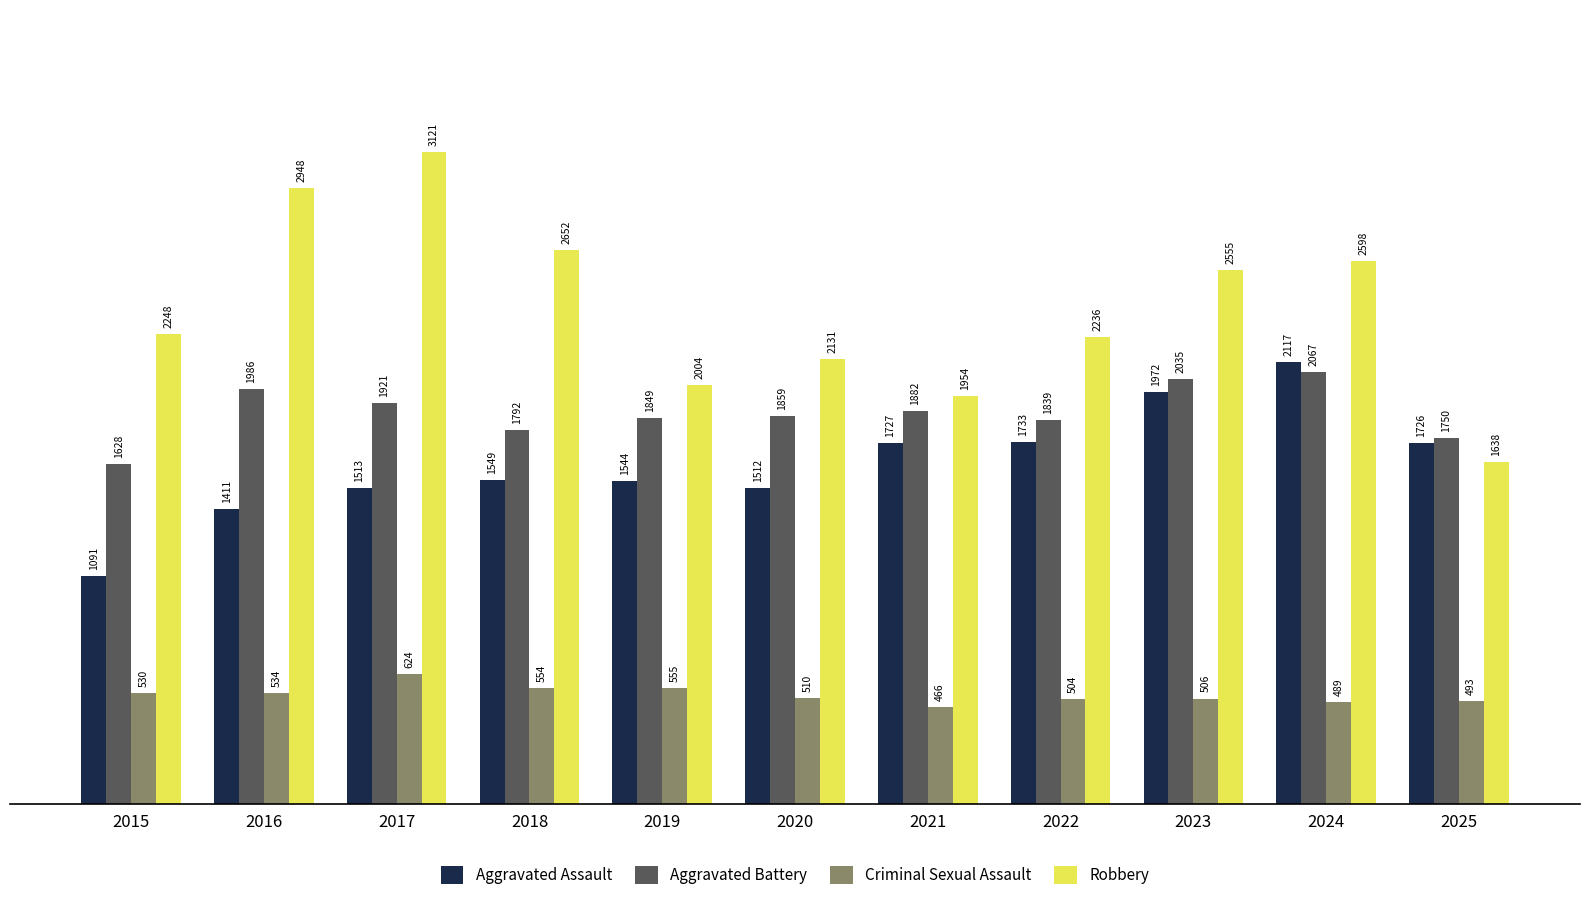

Reading left to right, extract all data points from this chart.

Aggravated Assault: 2015=1091	2016=1411	2017=1513	2018=1549	2019=1544	2020=1512	2021=1727	2022=1733	2023=1972	2024=2117	2025=1726
Aggravated Battery: 2015=1628	2016=1986	2017=1921	2018=1792	2019=1849	2020=1859	2021=1882	2022=1839	2023=2035	2024=2067	2025=1750
Criminal Sexual Assault: 2015=530	2016=534	2017=624	2018=554	2019=555	2020=510	2021=466	2022=504	2023=506	2024=489	2025=493
Robbery: 2015=2248	2016=2948	2017=3121	2018=2652	2019=2004	2020=2131	2021=1954	2022=2236	2023=2555	2024=2598	2025=1638